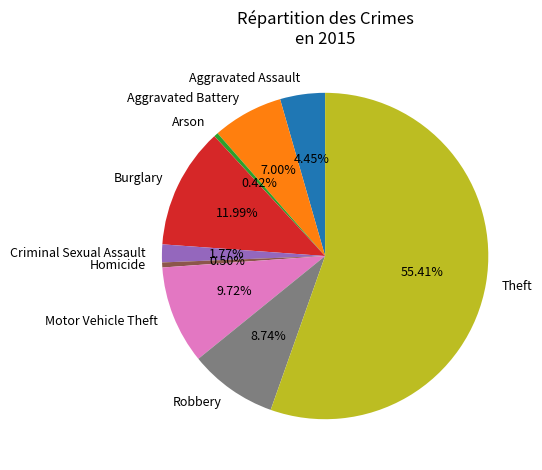

Which category accounts for the majority?

Theft